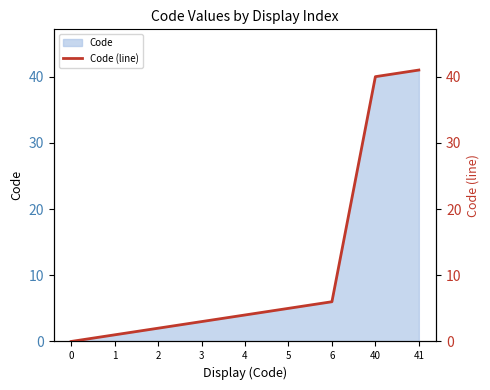

True or false: the data has more than 0 interior local peaks.

False